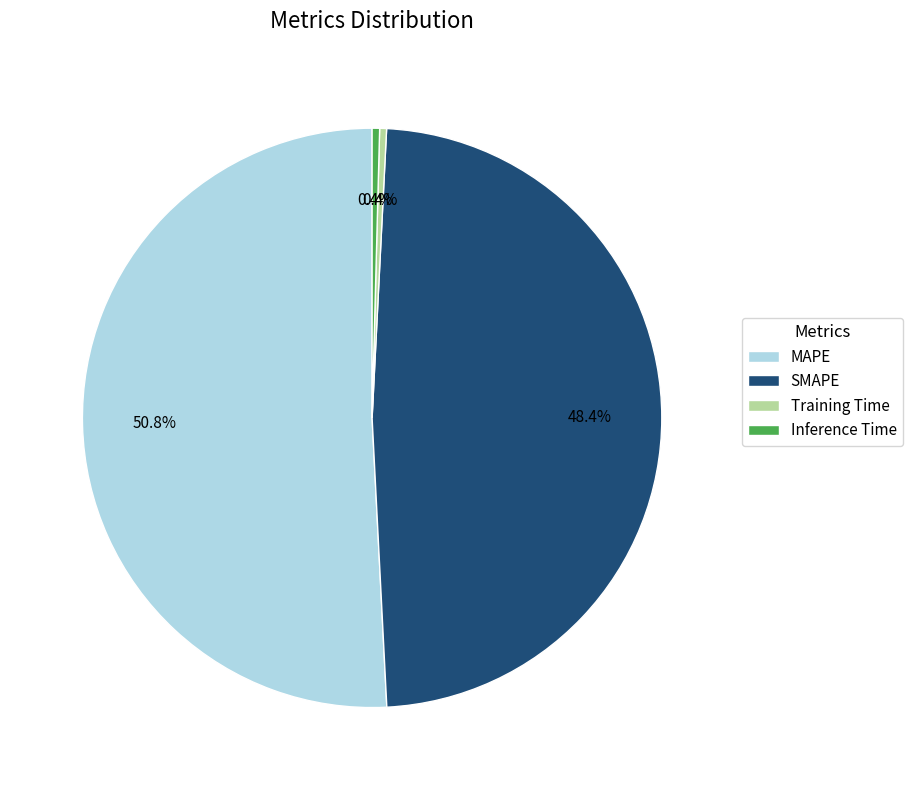

What is the largest slice in the pie chart?

MAPE